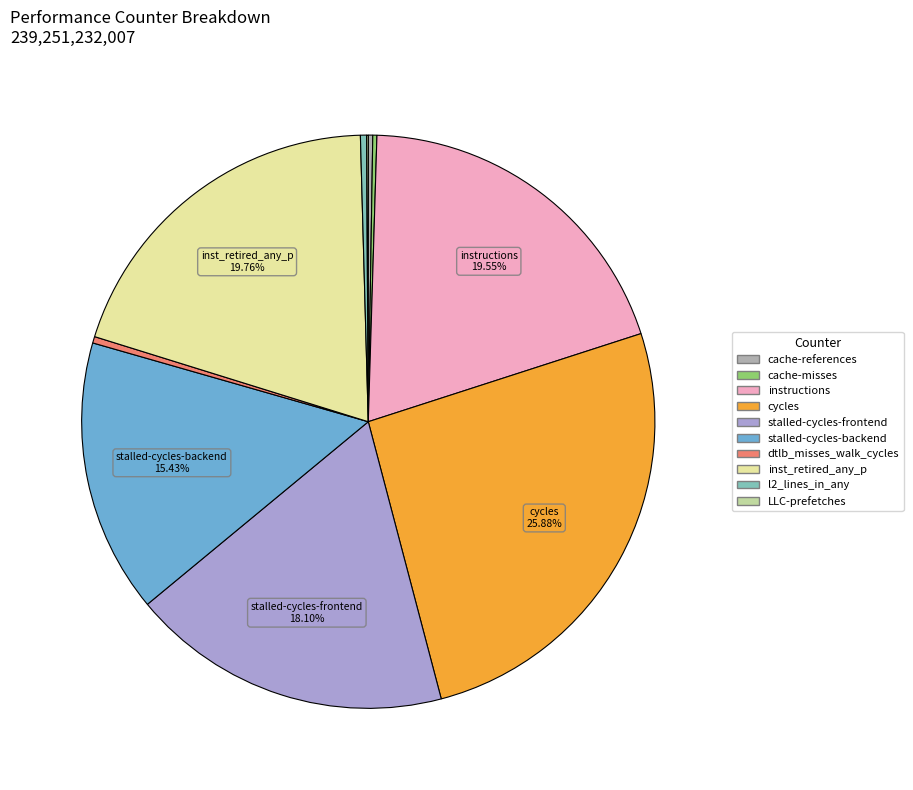

To the nearest percent, what portion does stalled-cycles-backend represent?

15%